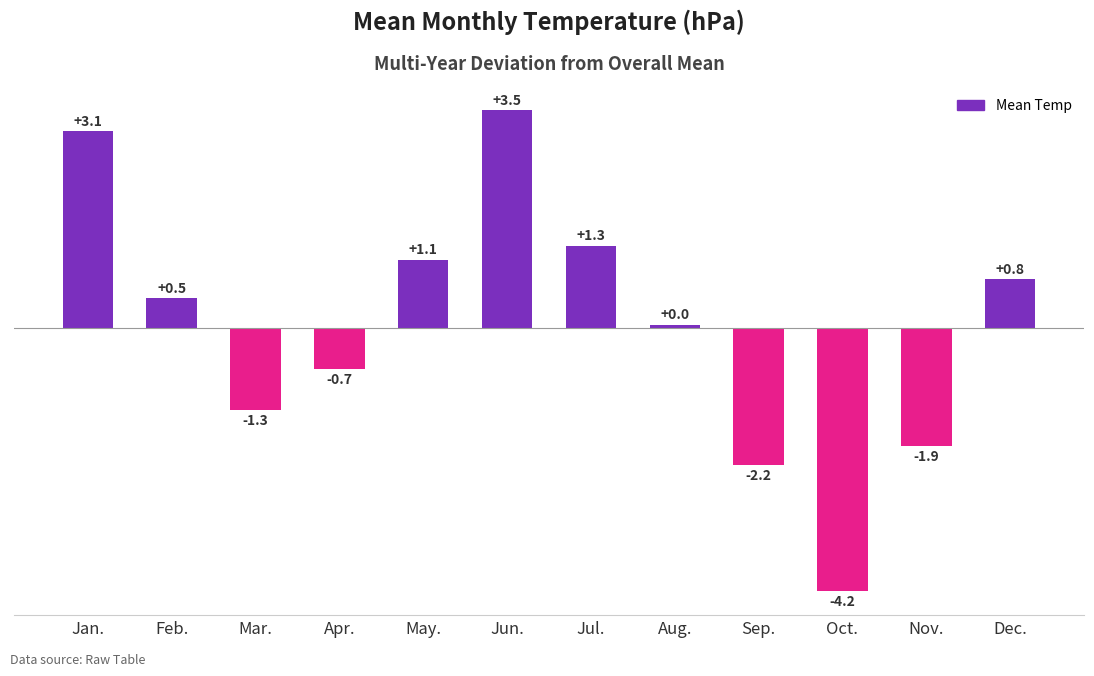

What is the label of the 4th bar from the left?

Apr.